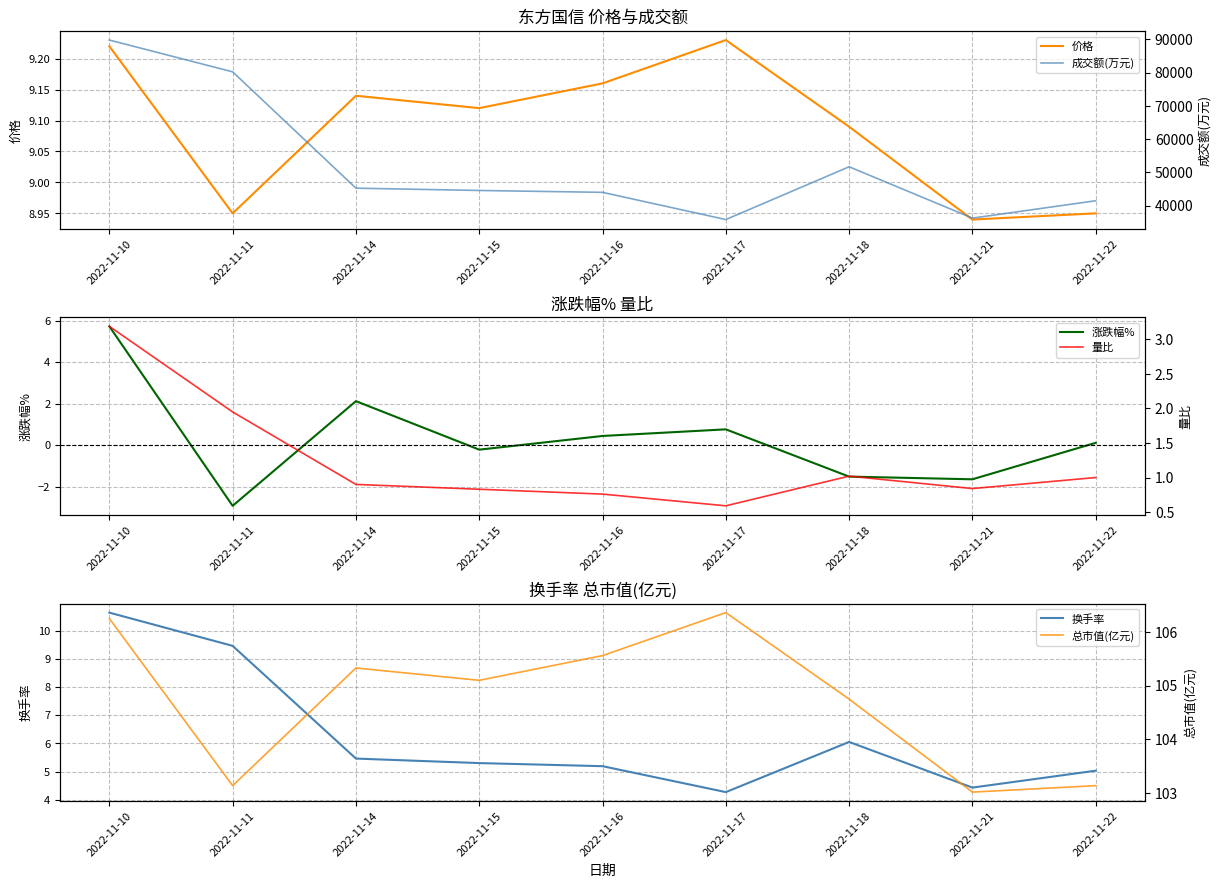

Between 2022-11-14 and 2022-11-17, which series saw the biggest shift?

成交额(万元)